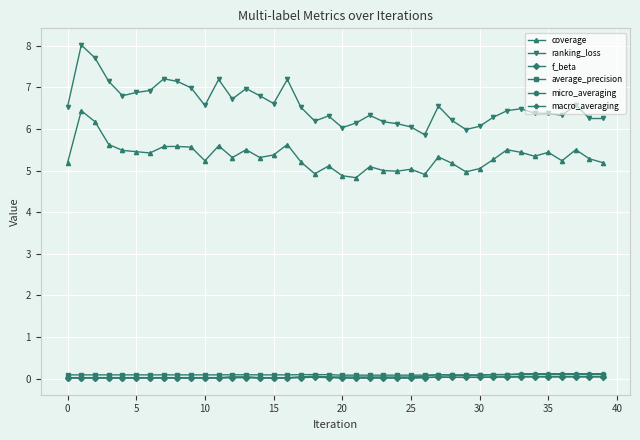

Which series has the widest spread of values?

ranking_loss